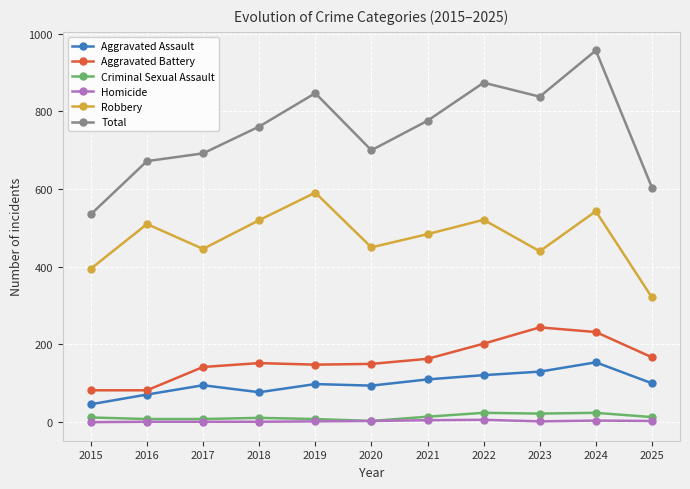

At which label does Total reach its peak?

2024